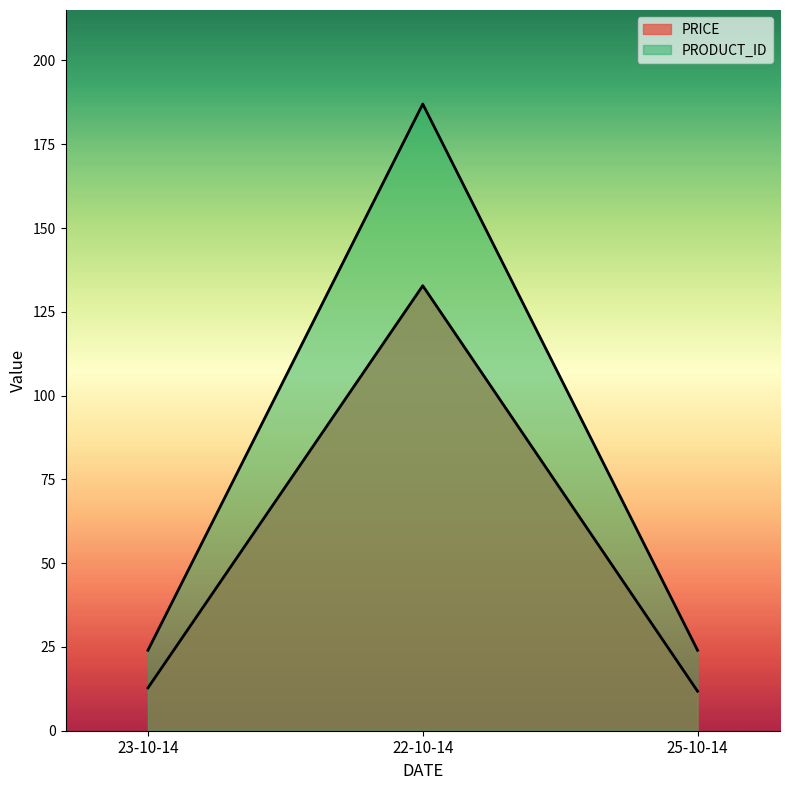

List the labels in order of PRICE value, smallest first.

25-10-14, 23-10-14, 22-10-14